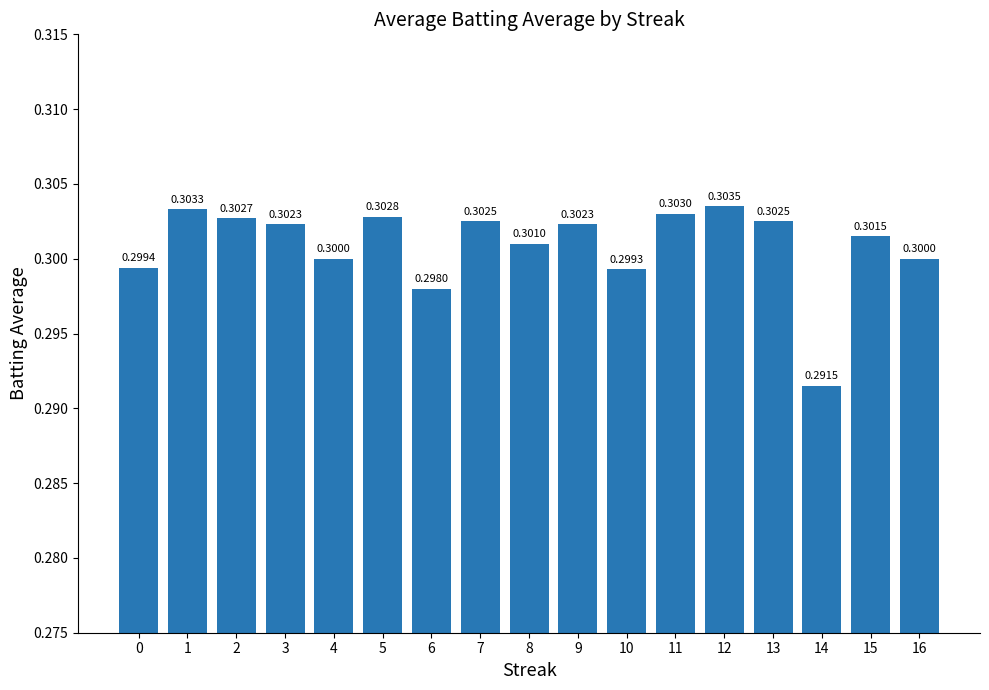

What is the sum of the values at 12 and 0?

0.6